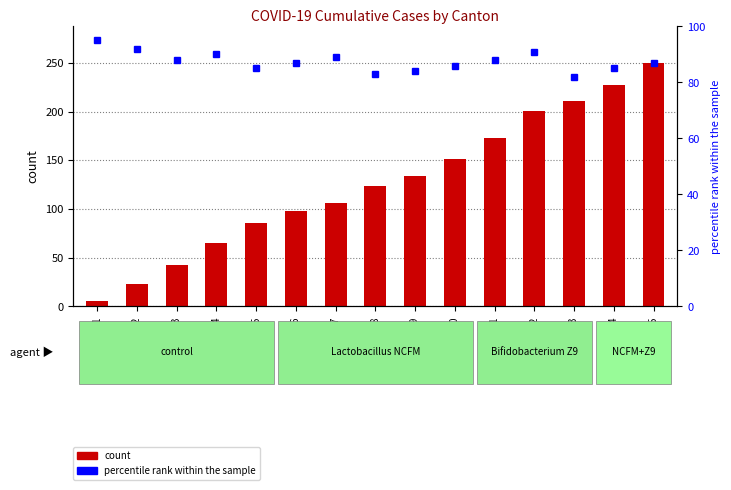

What is the spread (max minus min) of values at 2020-06-15?

163